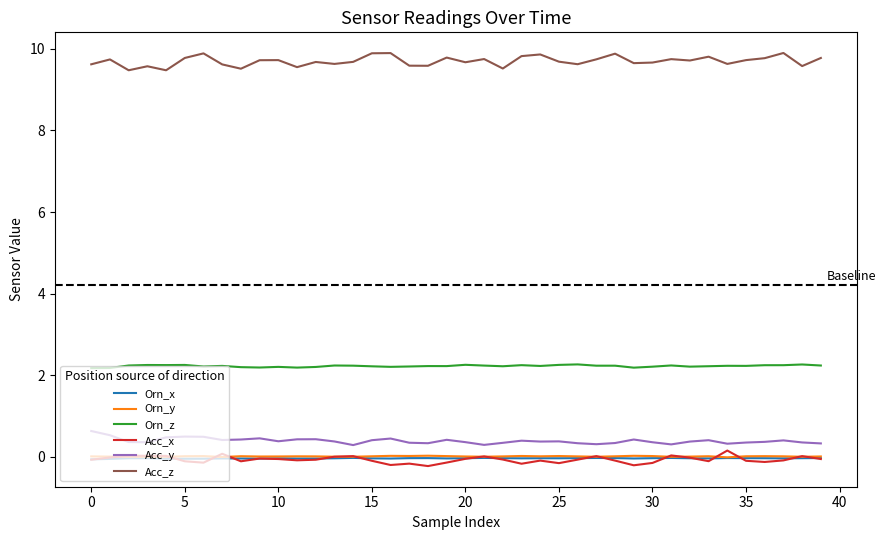

True or false: Acc_z and Acc_x cross at least once.

False